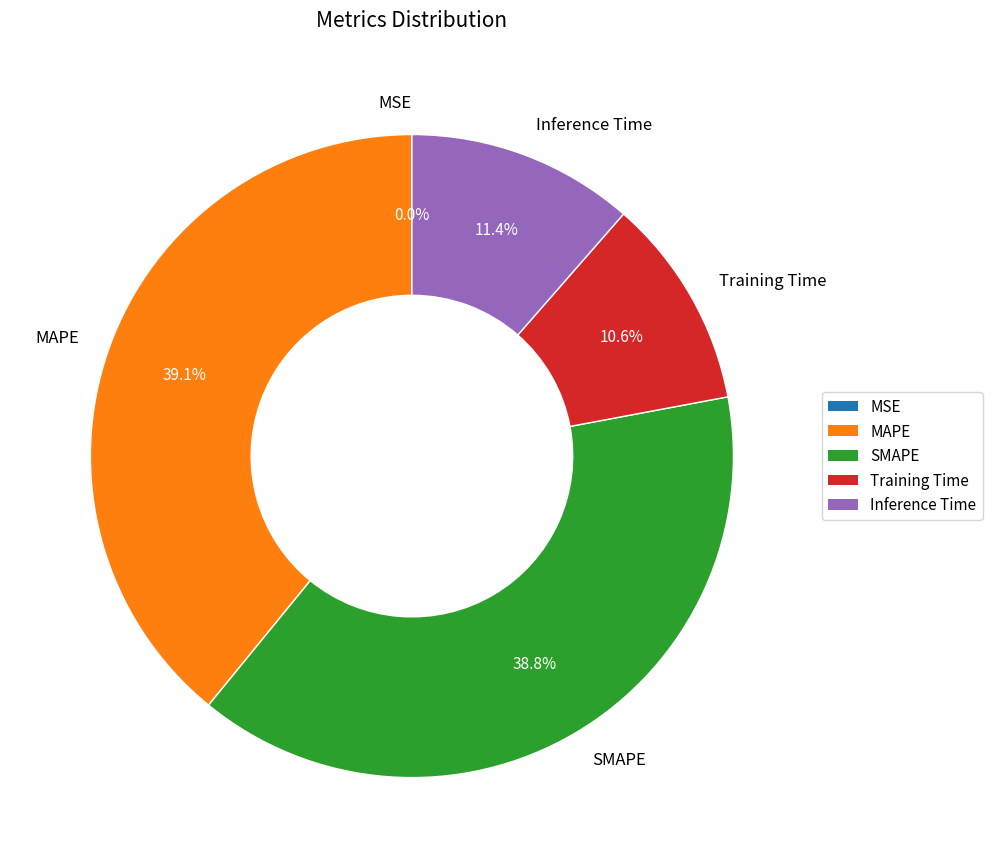

Between SMAPE and Training Time, which is larger?

SMAPE